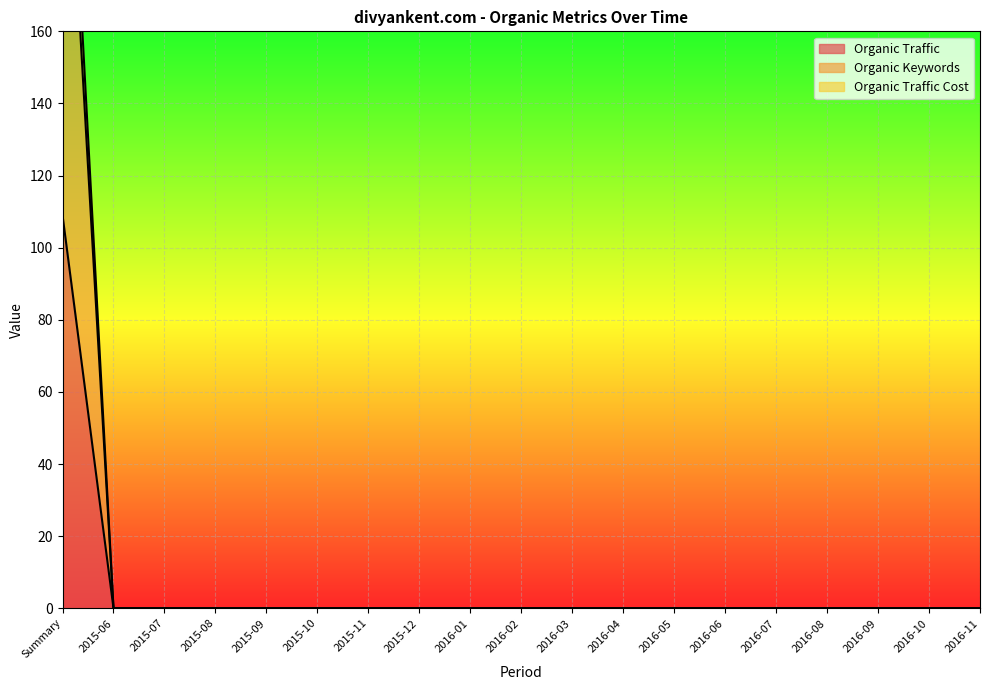

The Organic Traffic Cost series shows 0 at 2015-12. True or false?

True